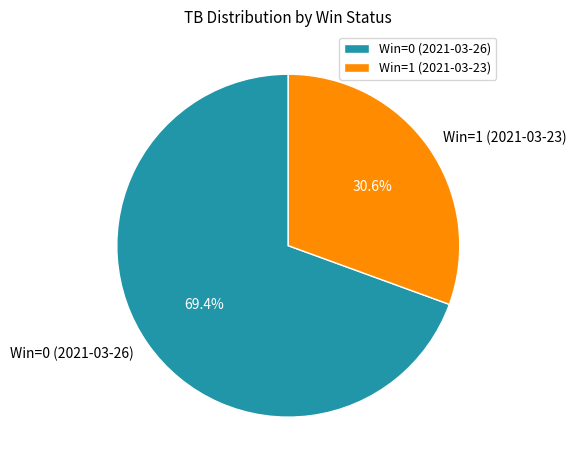

True or false: Win=1 (2021-03-23) accounts for 31% of the total.

True